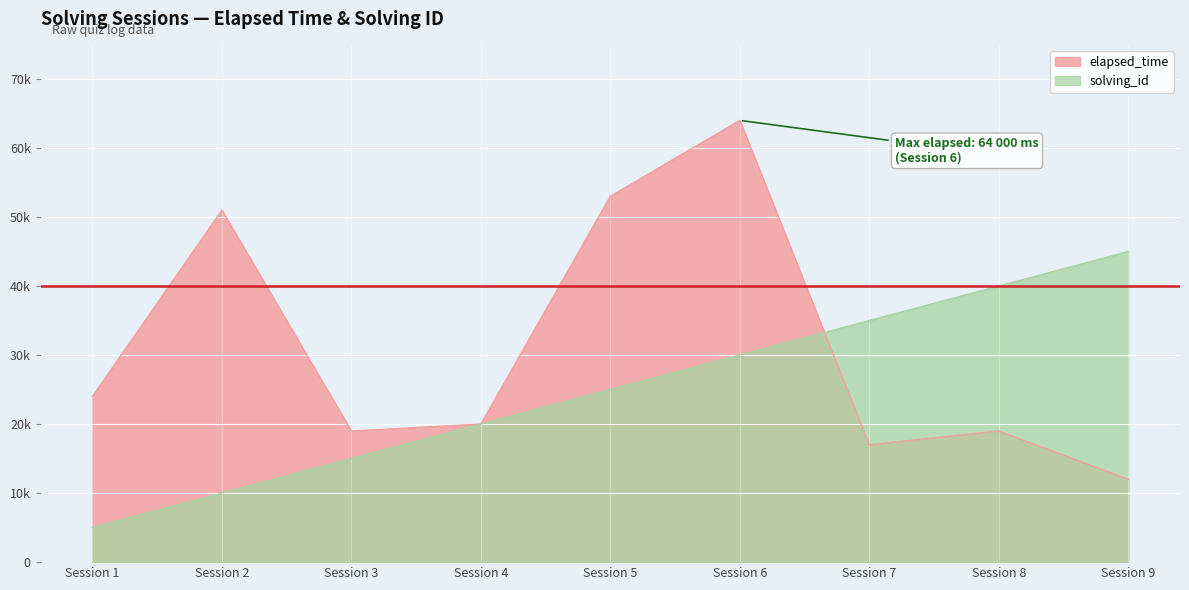

Which series has the largest total across all categories?

elapsed_time